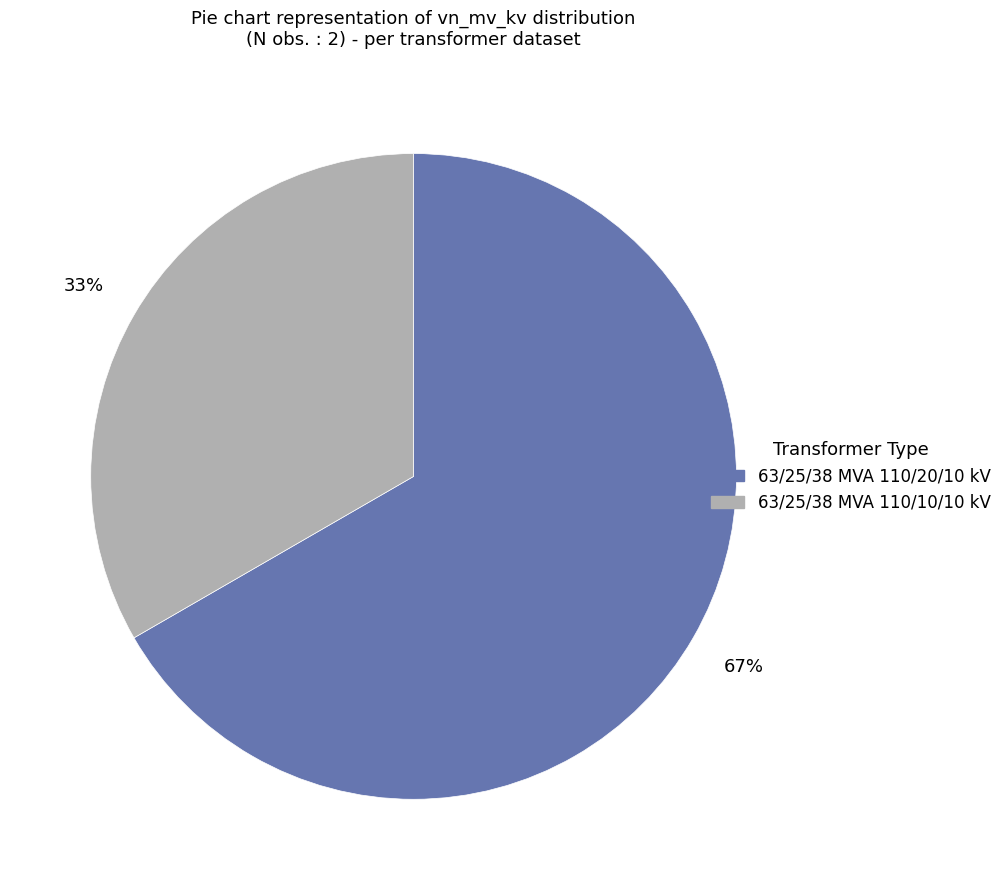

Is it true that 63/25/38 MVA 110/20/10 kV is 54% of the pie?

False